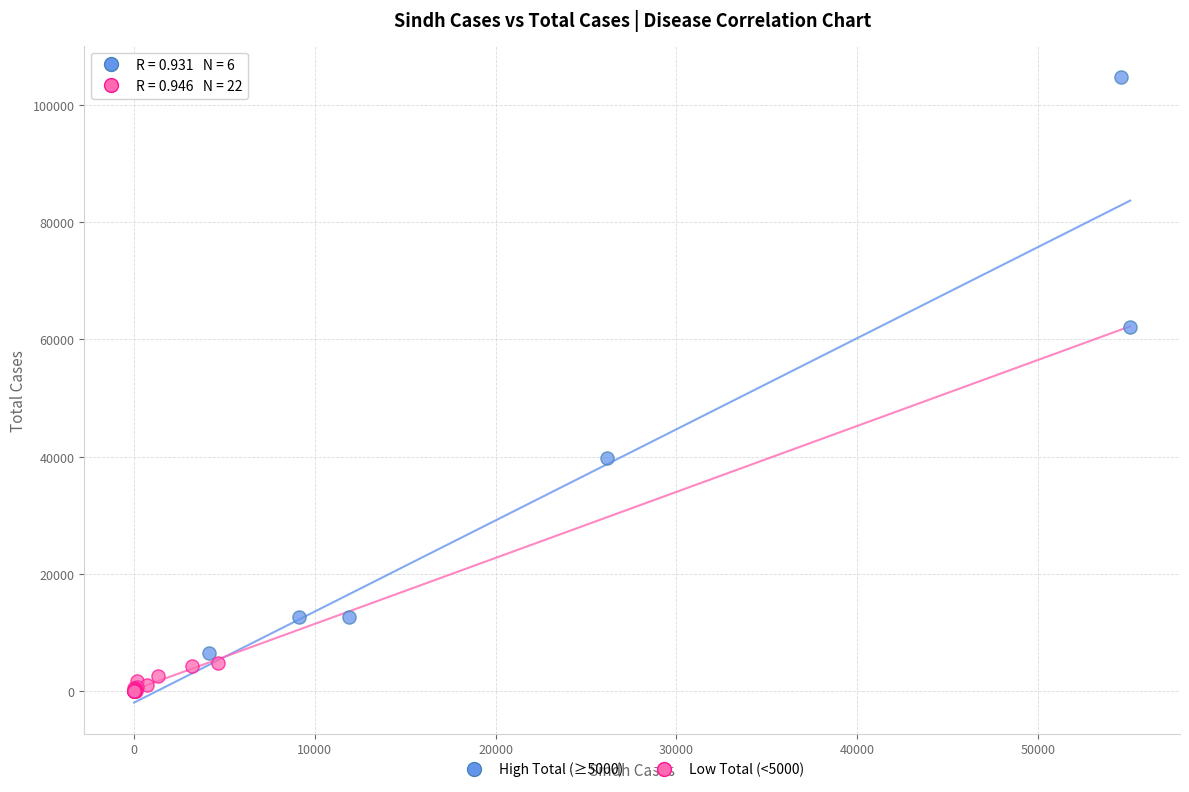

Which series has the largest Y range (max minus min)?

High Total (≥5000)